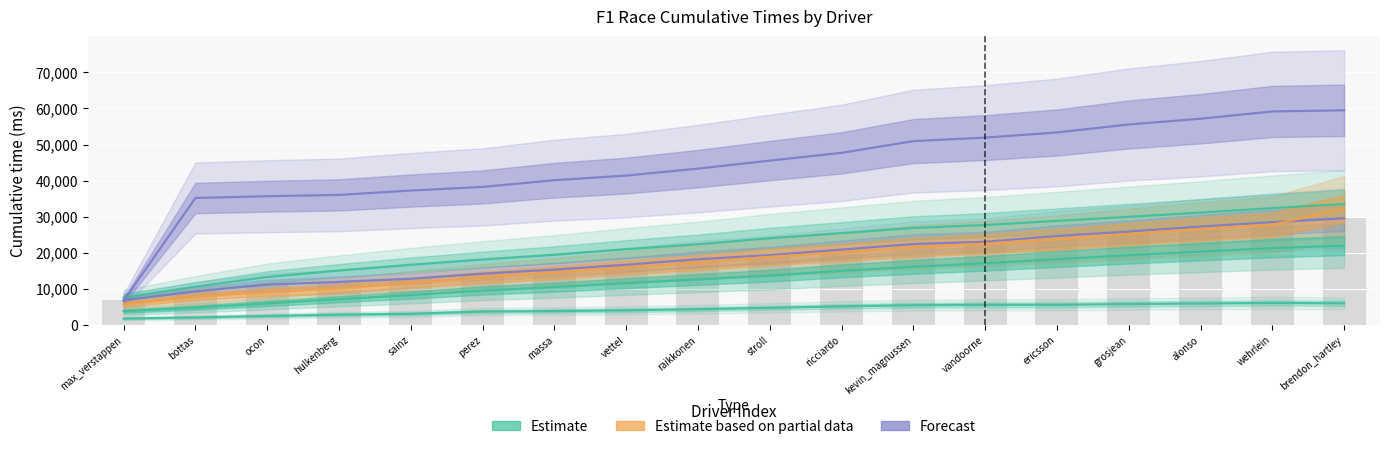

Is the value of perez at ericsson greater than the value of raikkonen at ericsson?

No